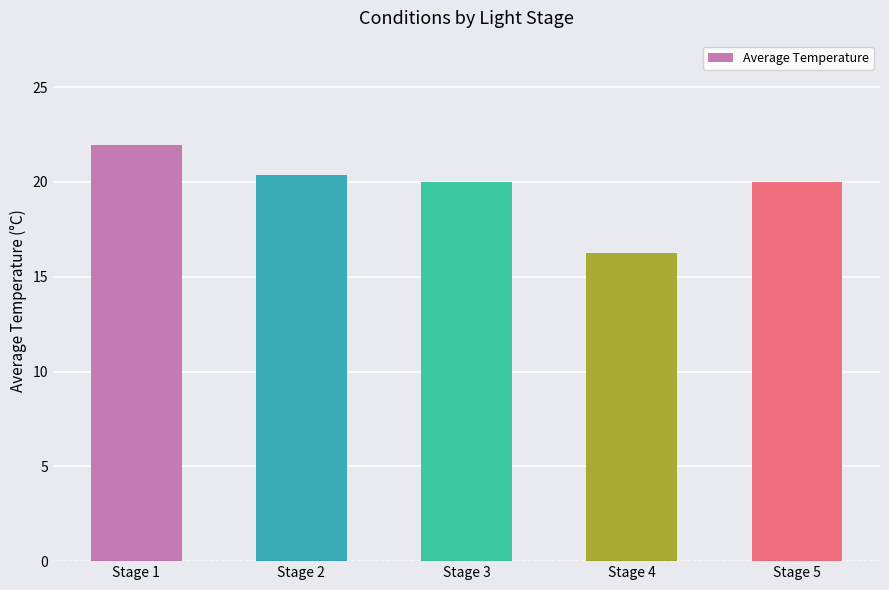

The value at Stage 4 is 16.2. True or false?

True